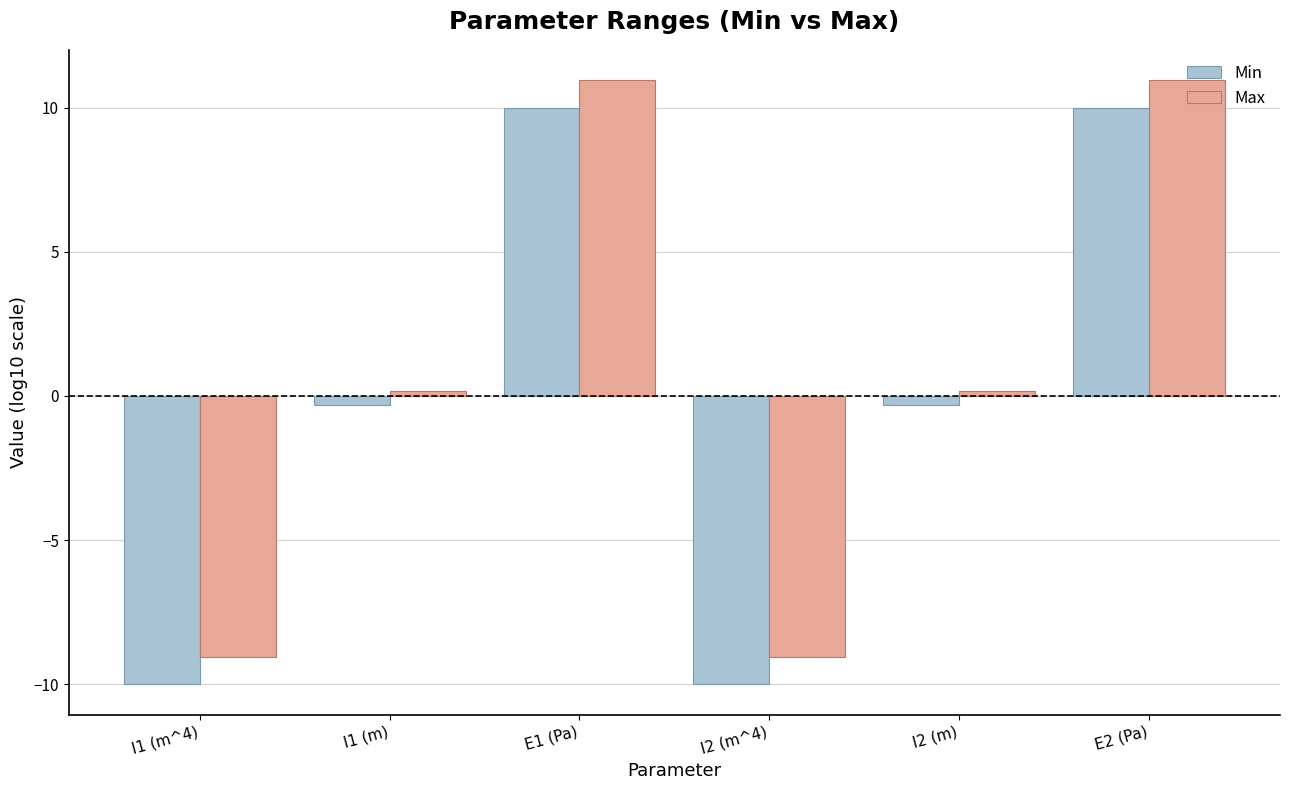

Rank the series at I2 (m^4) from lowest to highest value.

Min, Max